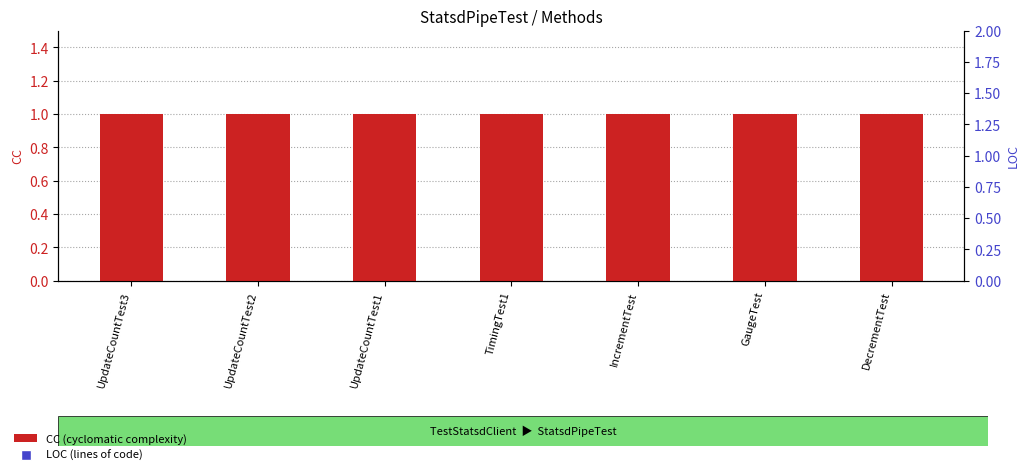

At which category is the sum across all series the highest?

UpdateCountTest3